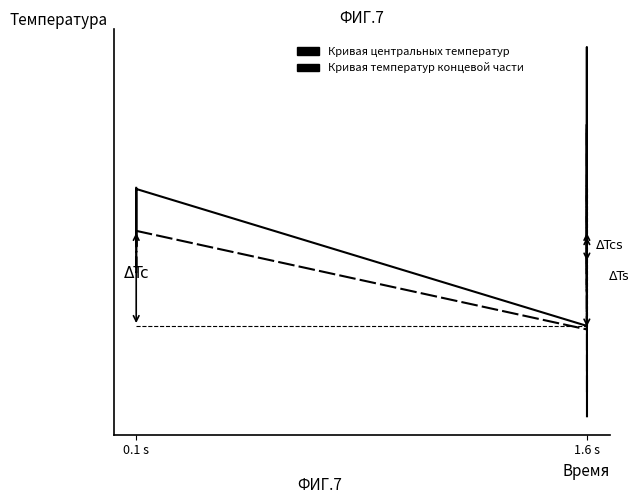

Does the chart display data point markers on the line(s)?

No